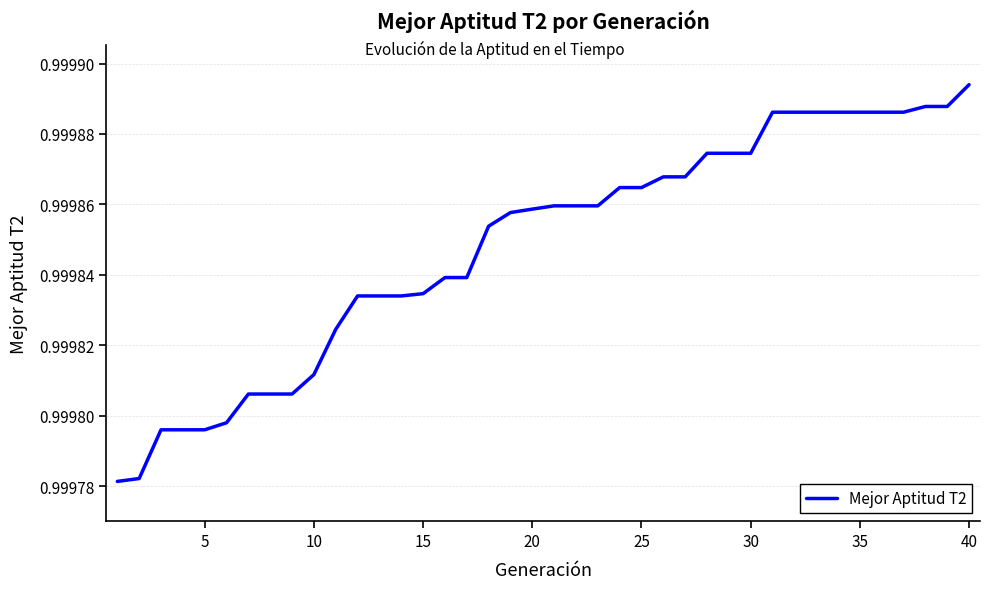

How many categories are shown in the chart?

40